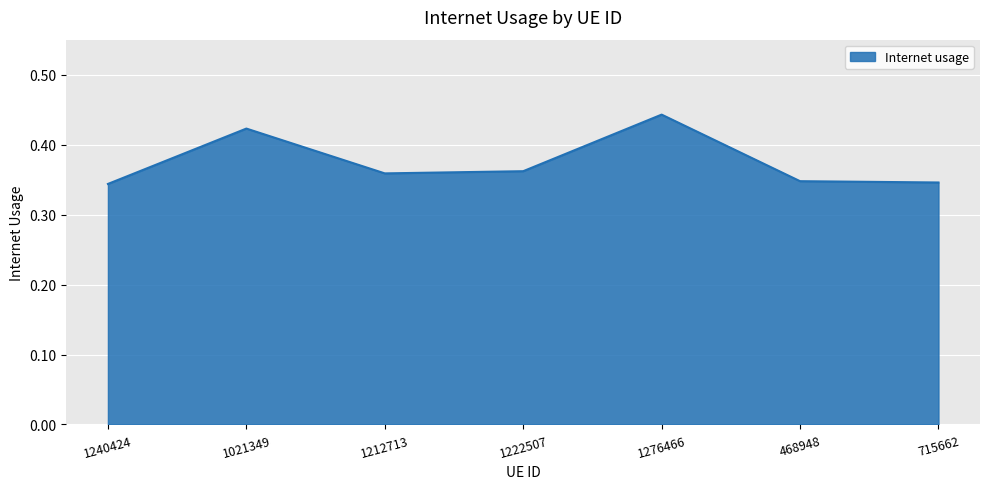

How many distinct data groups are displayed?

1